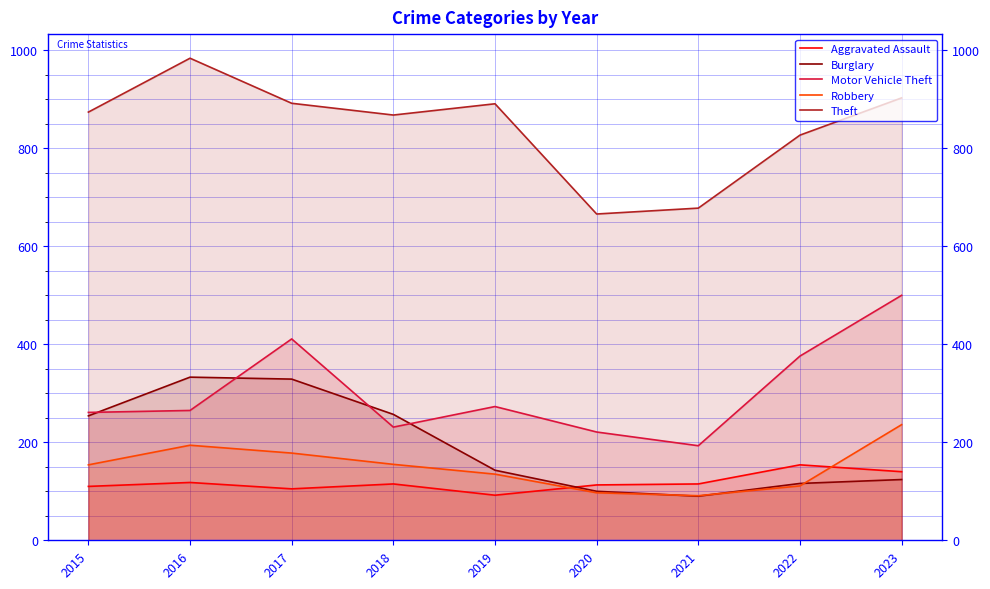

Which series has the largest total across all categories?

Theft